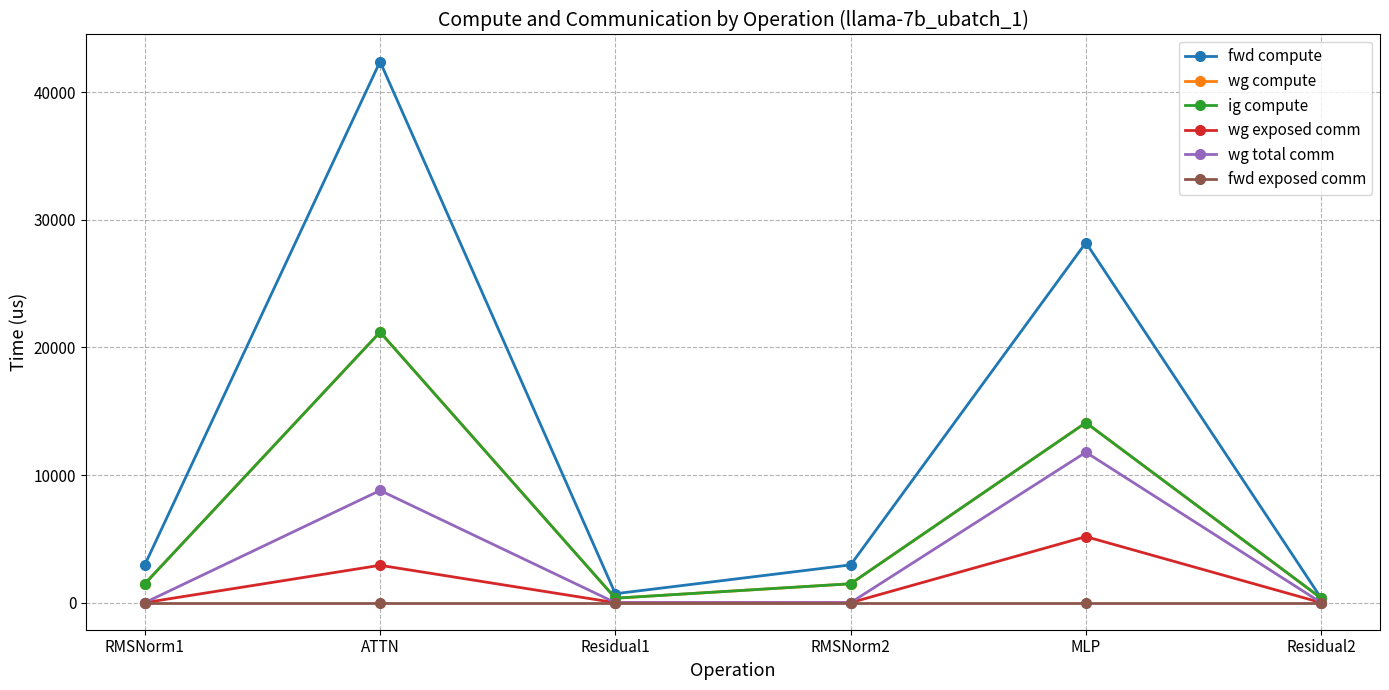

The value of wg exposed comm at Residual1 is -2888.8. True or false?

False